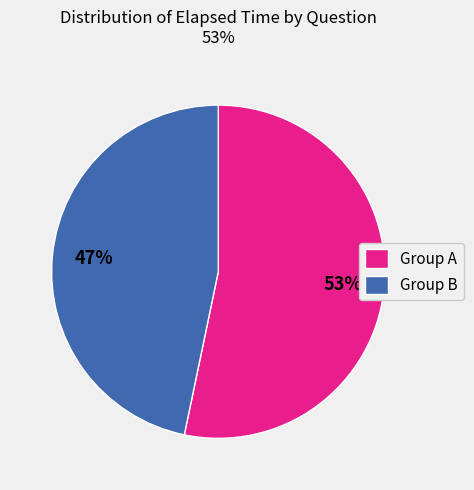

Is there a majority slice in this chart?

Yes